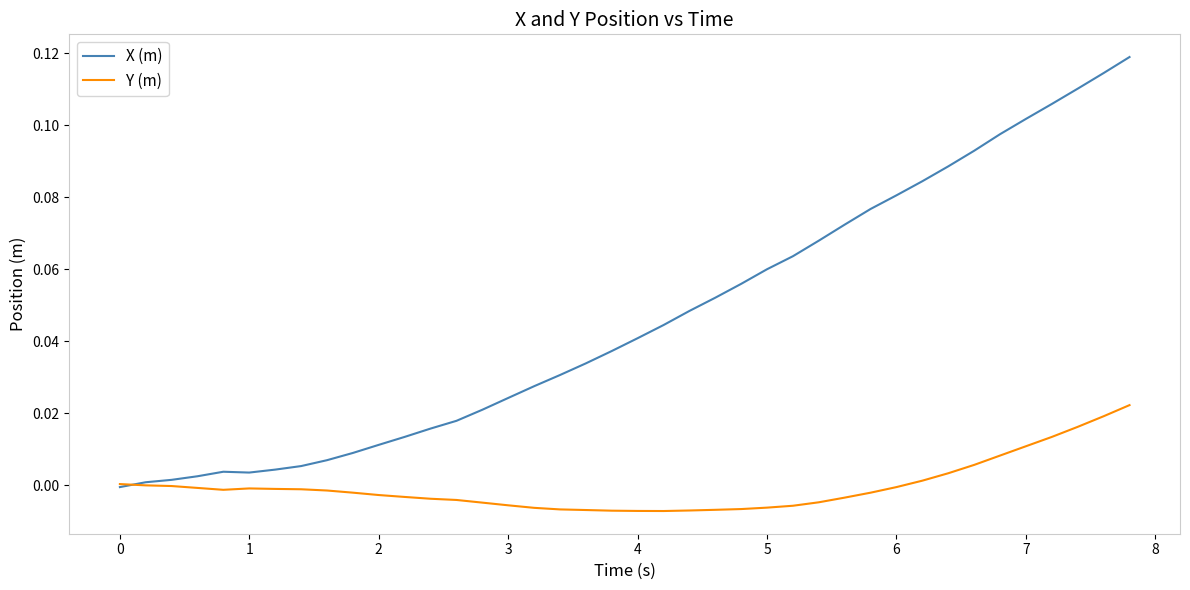

Does the chart have visible grid lines?

No